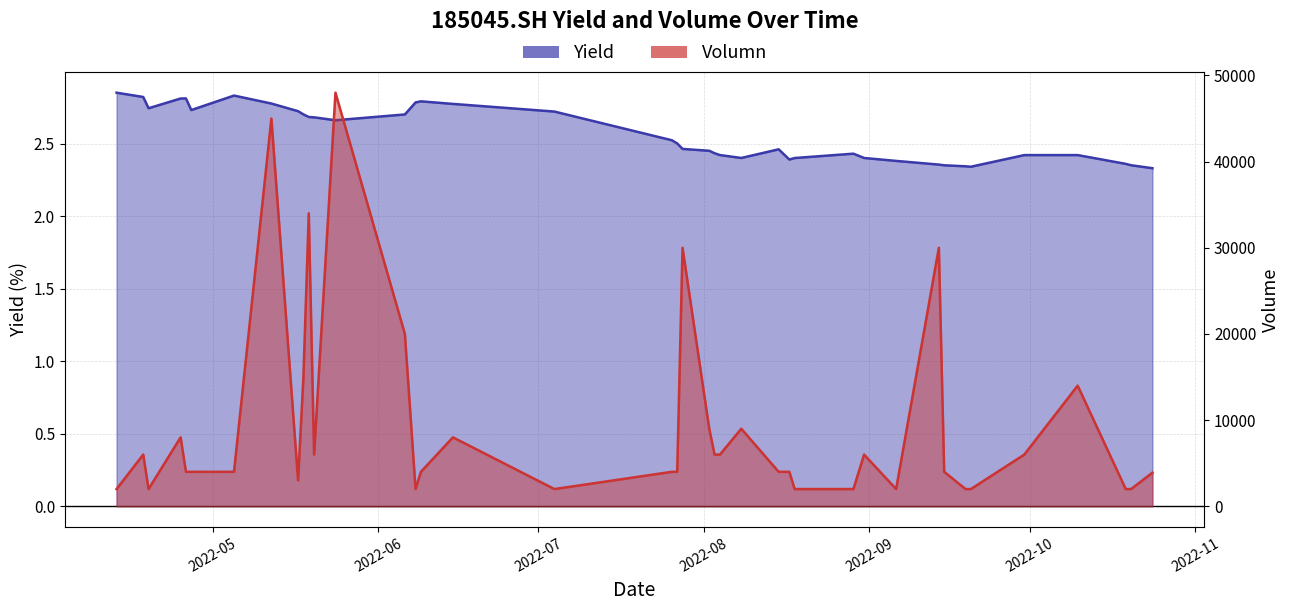

Is the value of Volumn at 2022-10-24 greater than the value of Yield at 2022-07-28?

Yes